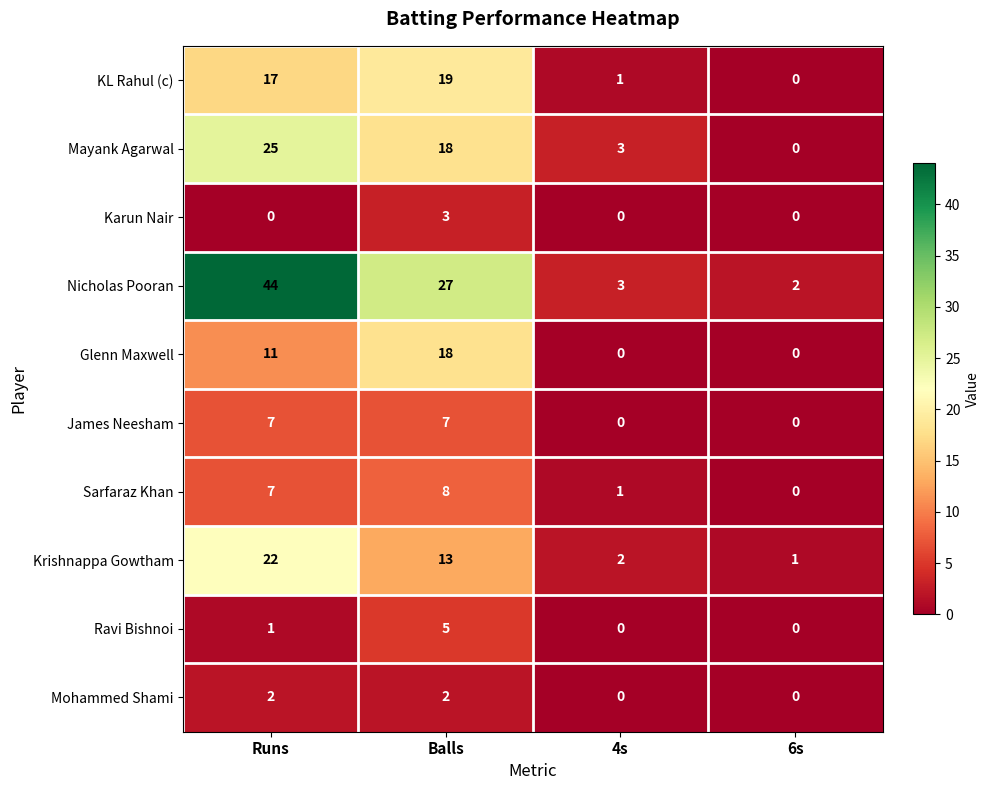

Which series changed the most between Runs and 4s?

Nicholas Pooran